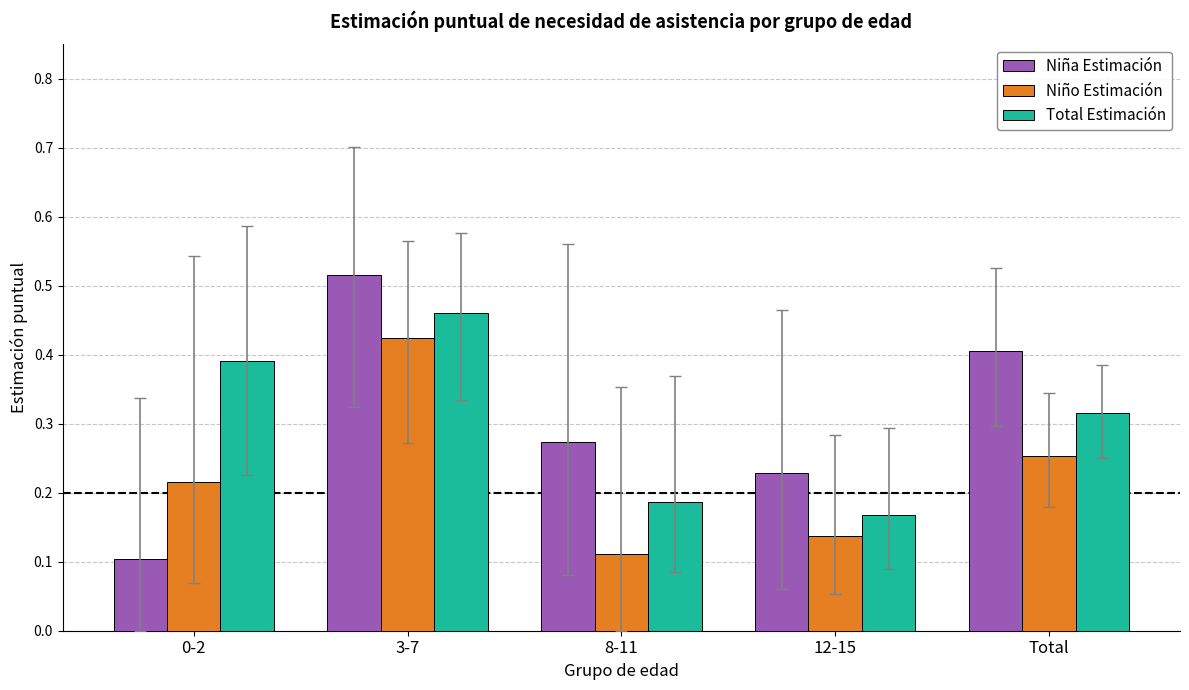

Are the bars grouped side by side (vs. stacked)?

Yes